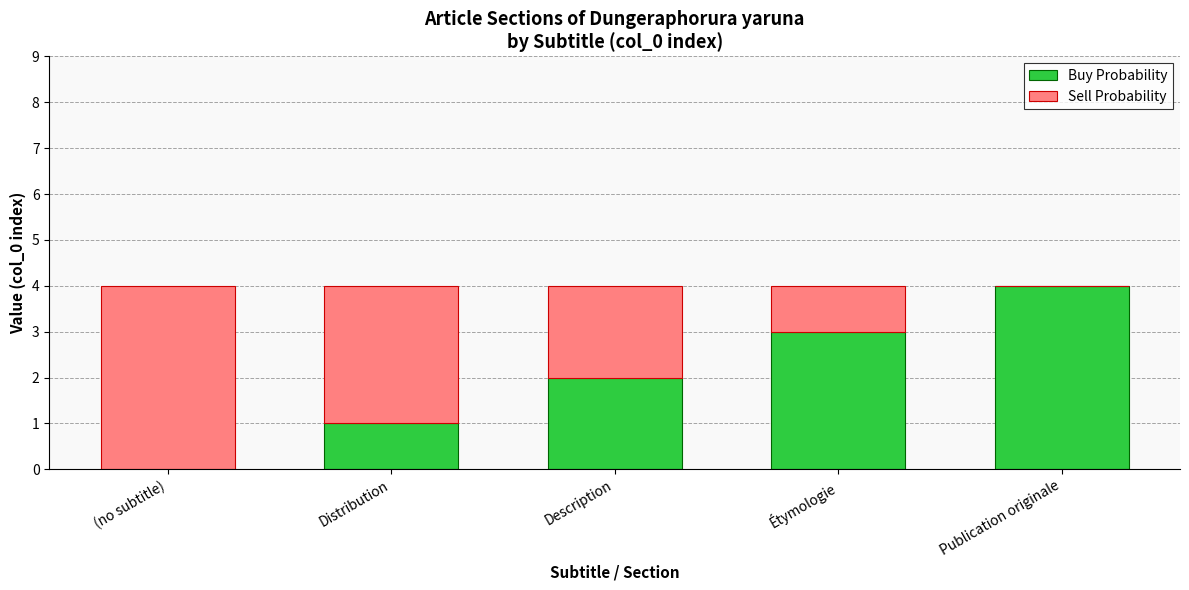

What are all the series names shown in the legend?

Buy Probability, Sell Probability